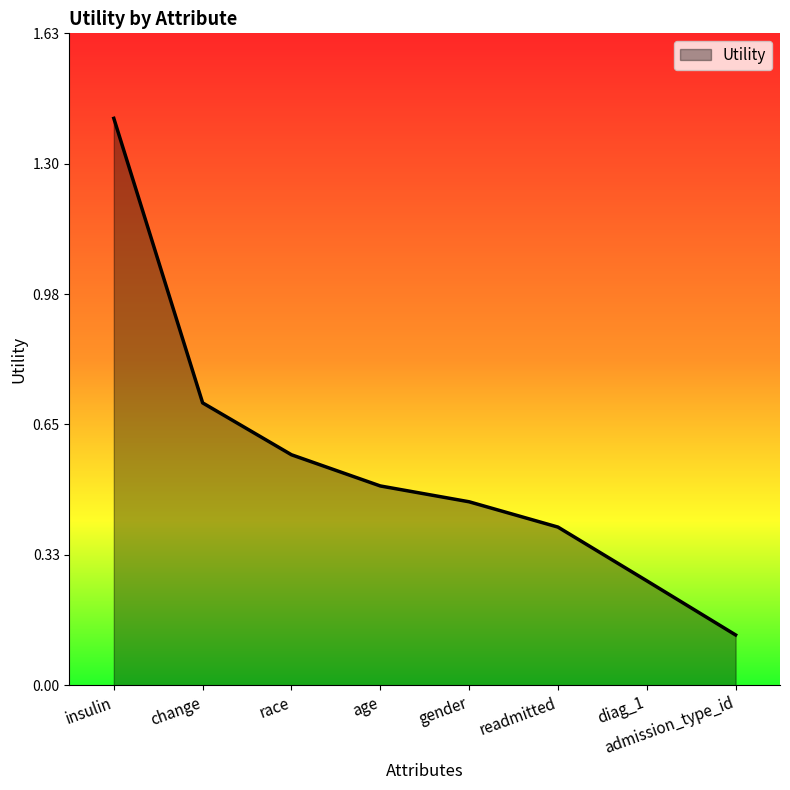

At which category does the chart reach its minimum across all series?

admission_type_id